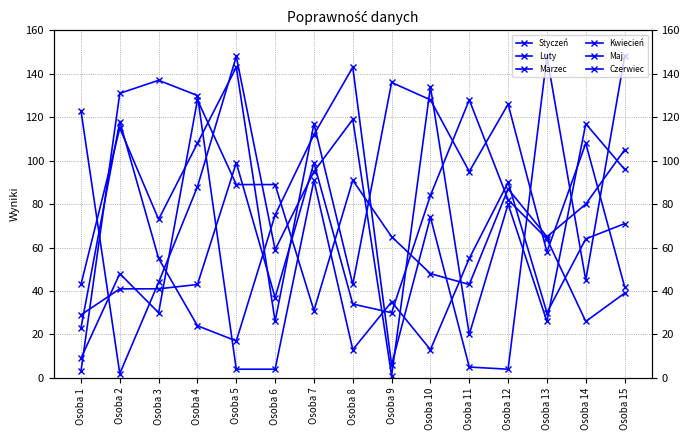

True or false: Czerwiec and Maj cross at least once.

True